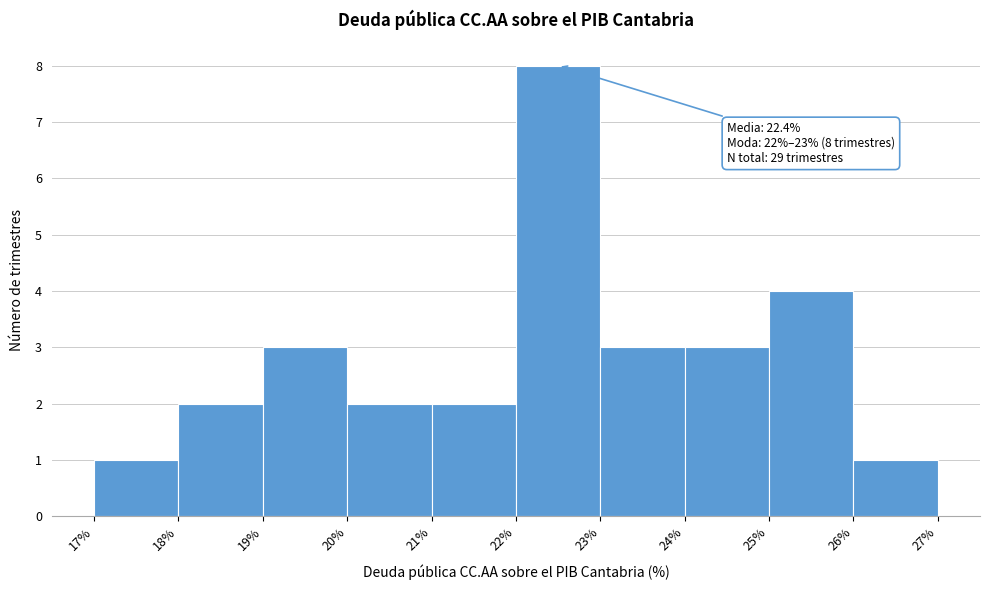

Over which range of the x-axis is the bar tallest?

22% to 23%